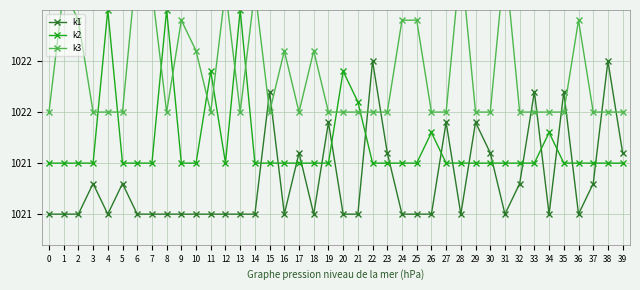

How many series are shown in this chart?

3